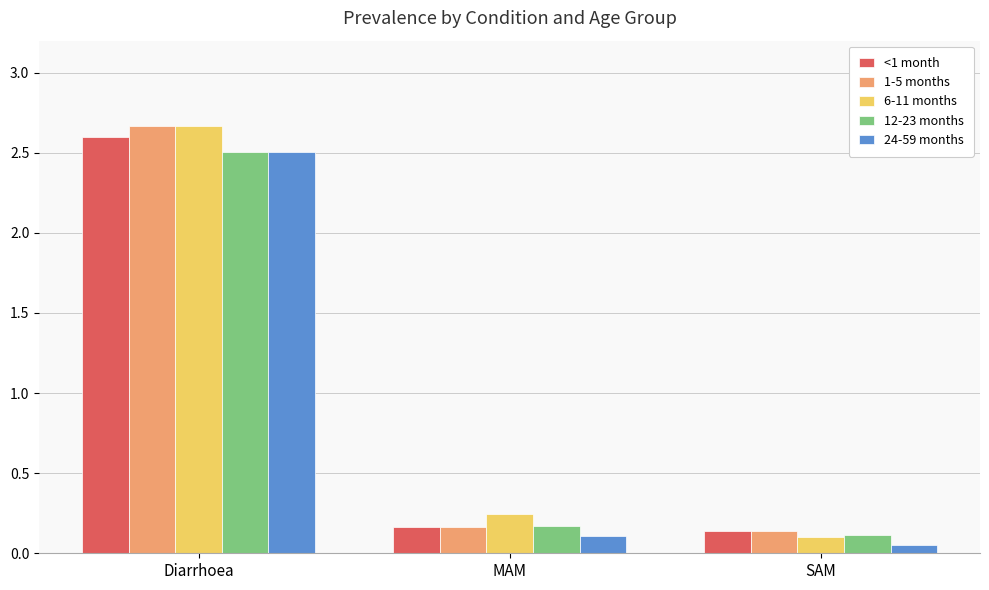

Is it true that <1 month equals 0.2 at MAM?

True